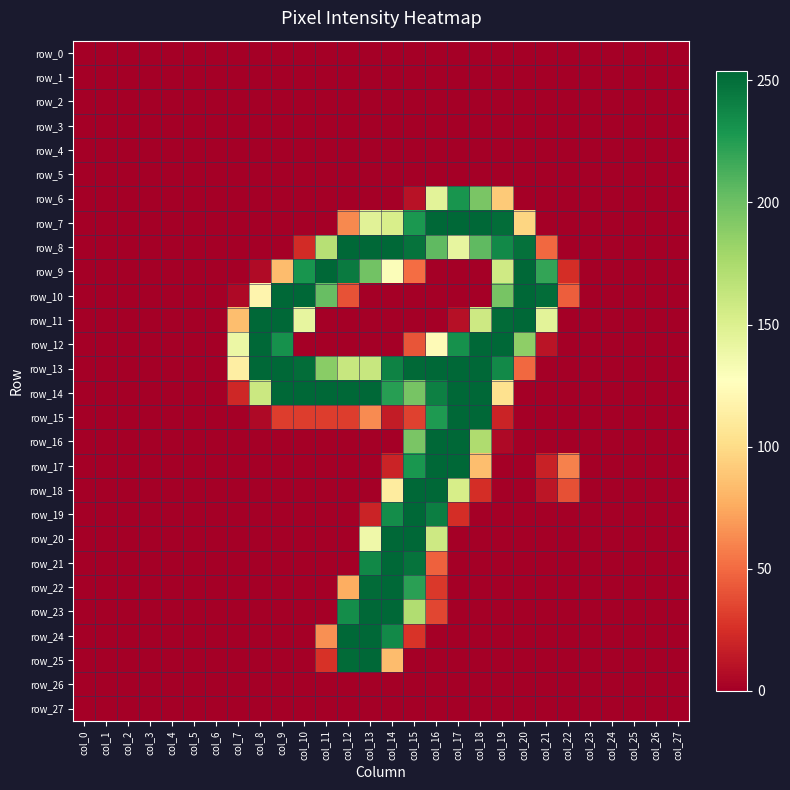

Which series has the largest total across all categories?

row_13